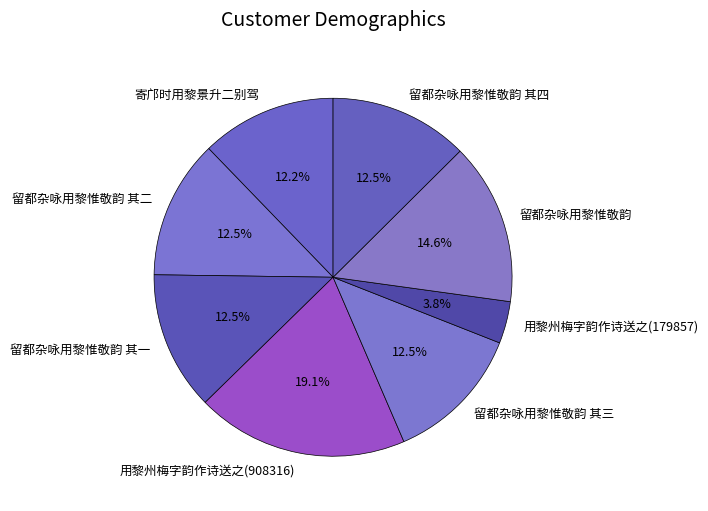

To the nearest percent, what is the combined percentage of 留都杂咏用黎惟敬韵 其三 and 留都杂咏用黎惟敬韵 其二?

25%